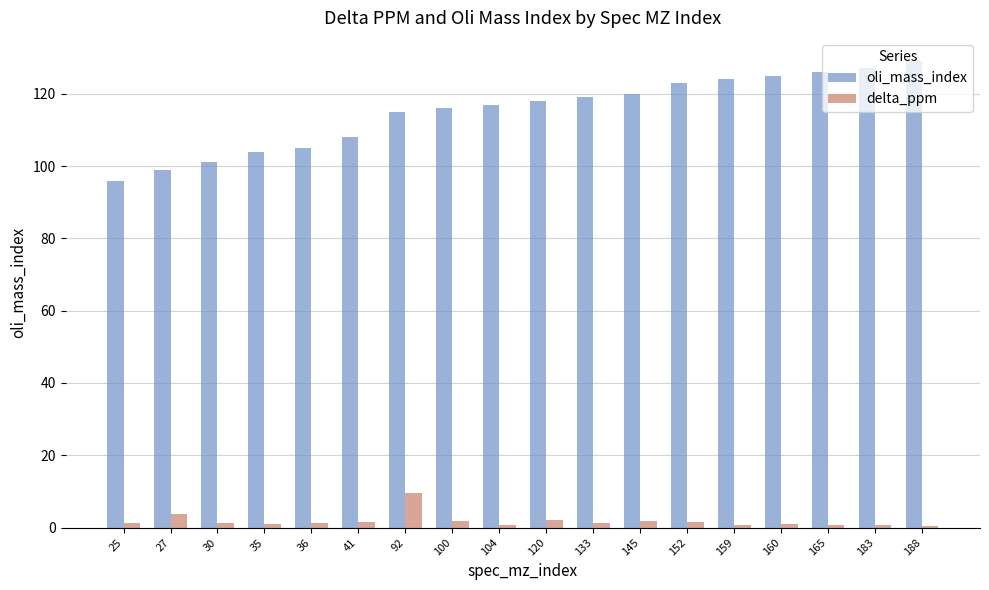

List the series in order of their peak value, highest first.

oli_mass_index, delta_ppm